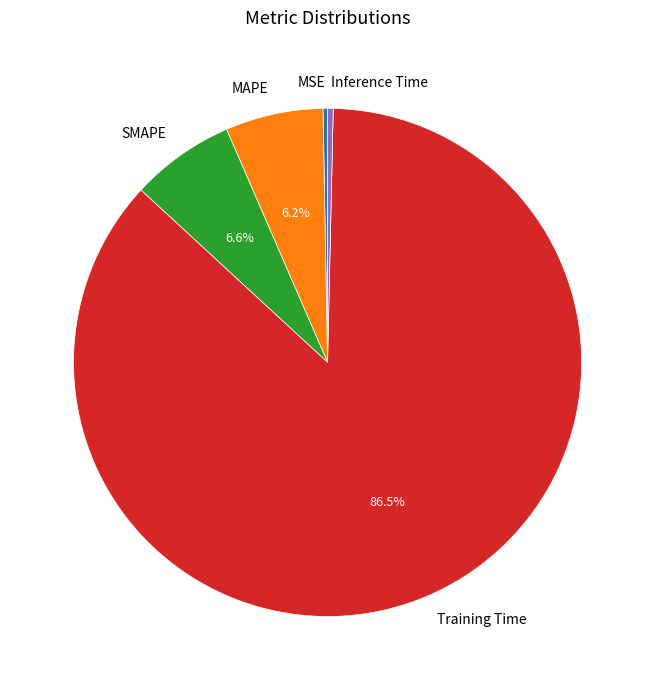

To the nearest percent, what is the combined percentage of SMAPE and Inference Time?

7%